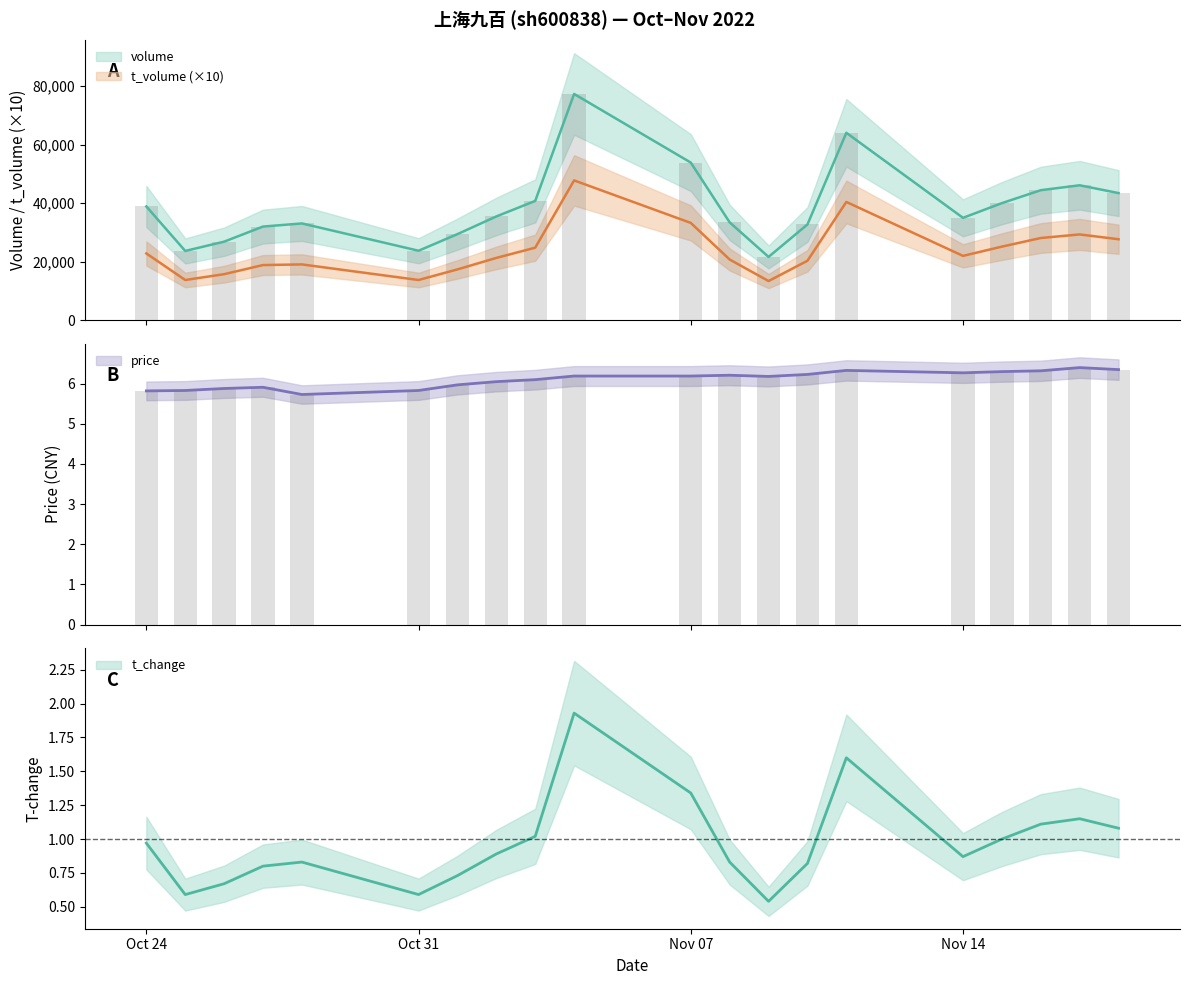

Reading right to left, transcribe all the data shown in this chart.

volume: 43456.0	46117.0	44439.0	40028.0	35012.0	64022.0	32750.0	21681.0	33464.0	53859.0	77273.0	40789.0	35489.0	29454.0	23787.0	33099.0	32036.0	26878.0	23716.0	38894.0
t_volume: 27710.0	29350.0	28130.0	25190.0	22030.0	40430.0	20370.0	13450.0	20790.0	33280.0	47780.0	24830.0	21340.0	17420.0	13800.0	19120.0	18900.0	15790.0	13800.0	22860.0
price: 6.3	6.4	6.3	6.3	6.3	6.3	6.2	6.2	6.2	6.2	6.2	6.1	6.0	6.0	5.8	5.7	5.9	5.9	5.8	5.8
t_change: 1.1	1.1	1.1	1.0	0.9	1.6	0.8	0.5	0.8	1.3	1.9	1.0	0.9	0.7	0.6	0.8	0.8	0.7	0.6	1.0